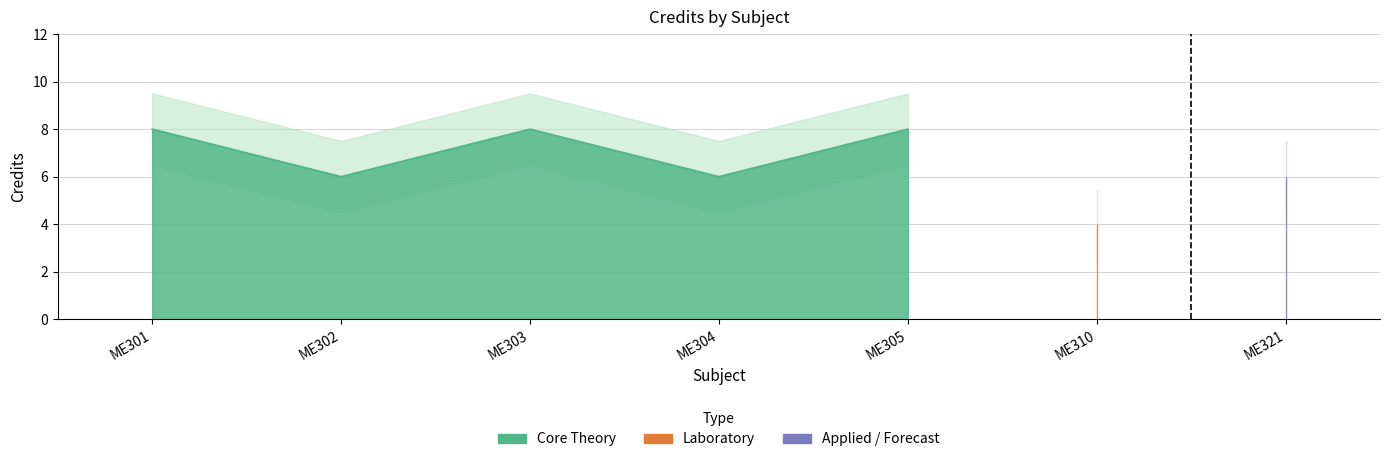

How many points are higher than both their immediate neighbors (excluding endpoints)?

2